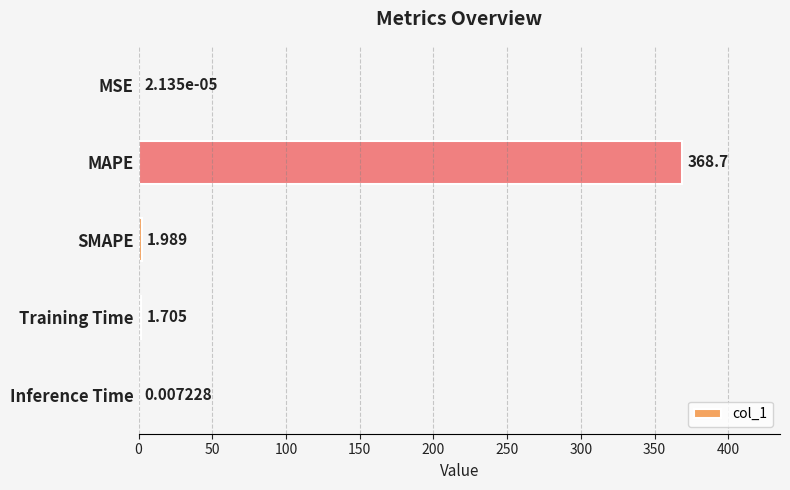

Which label corresponds to the largest value in the chart?

MAPE